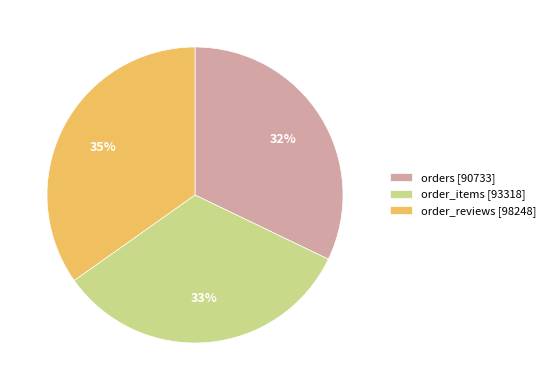

Does order_reviews account for over 50% of the chart?

No